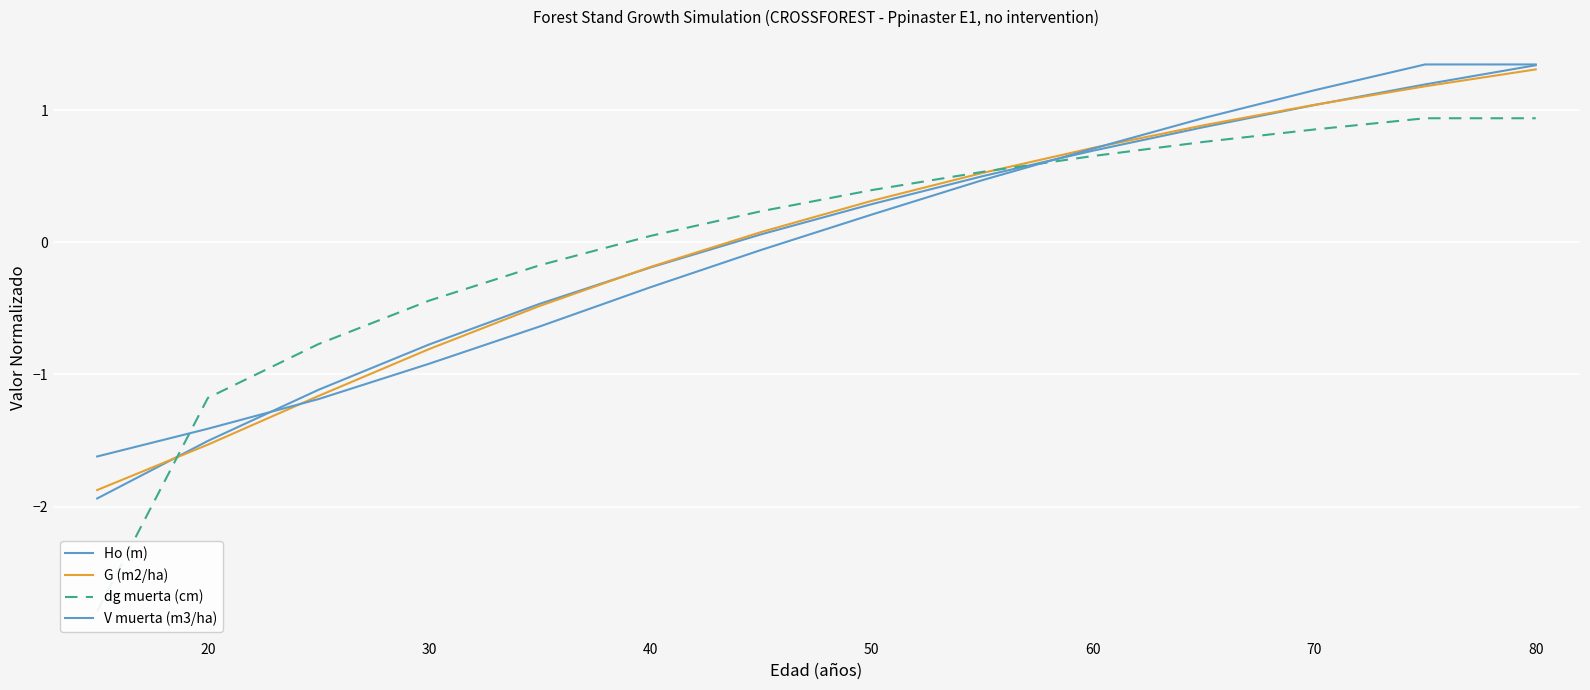

Between 13 and 50, which is larger?

13